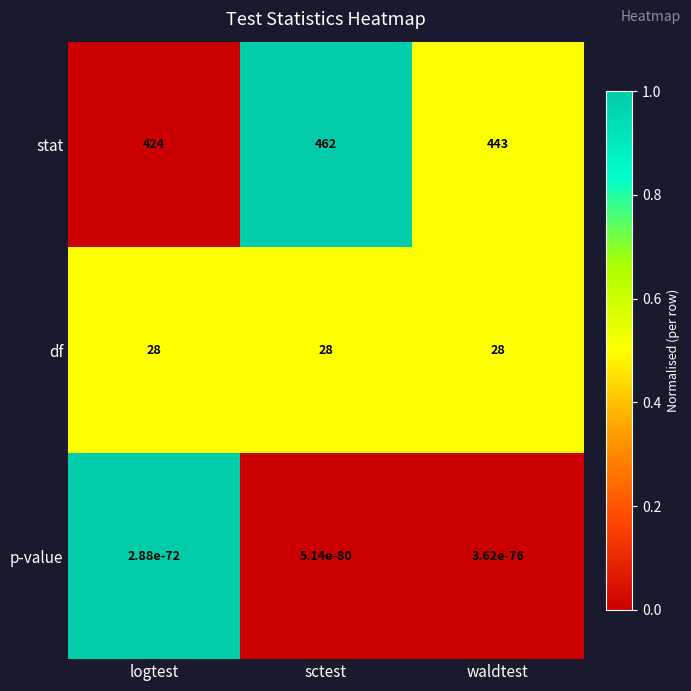

What is the spread (max minus min) of values at waldtest?

443.0